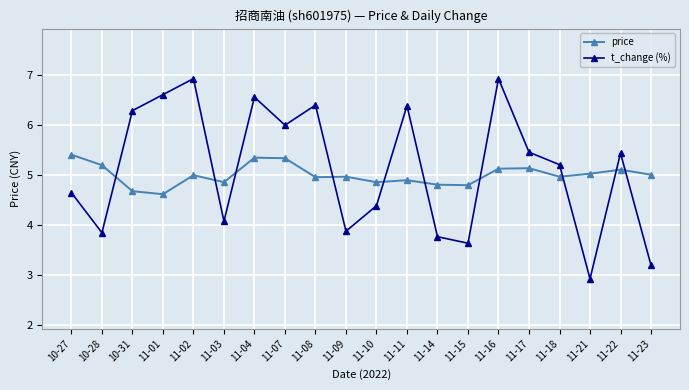

What are all the series names shown in the legend?

price, t_change (%)